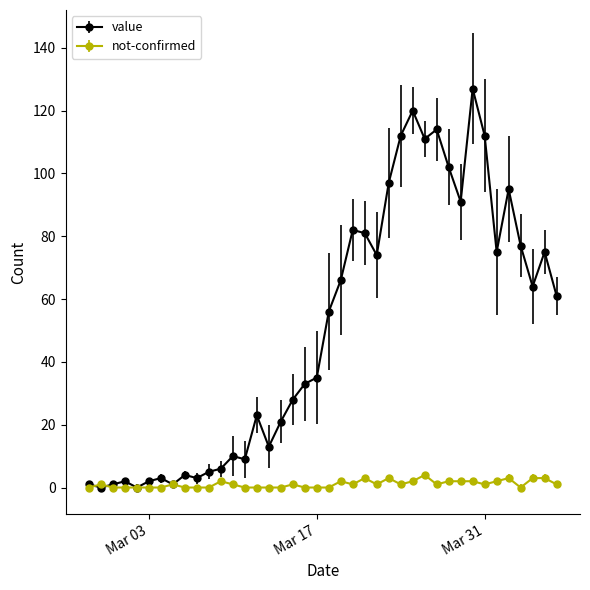

After their last crossing, which series has the higher values: not-confirmed or value?

value